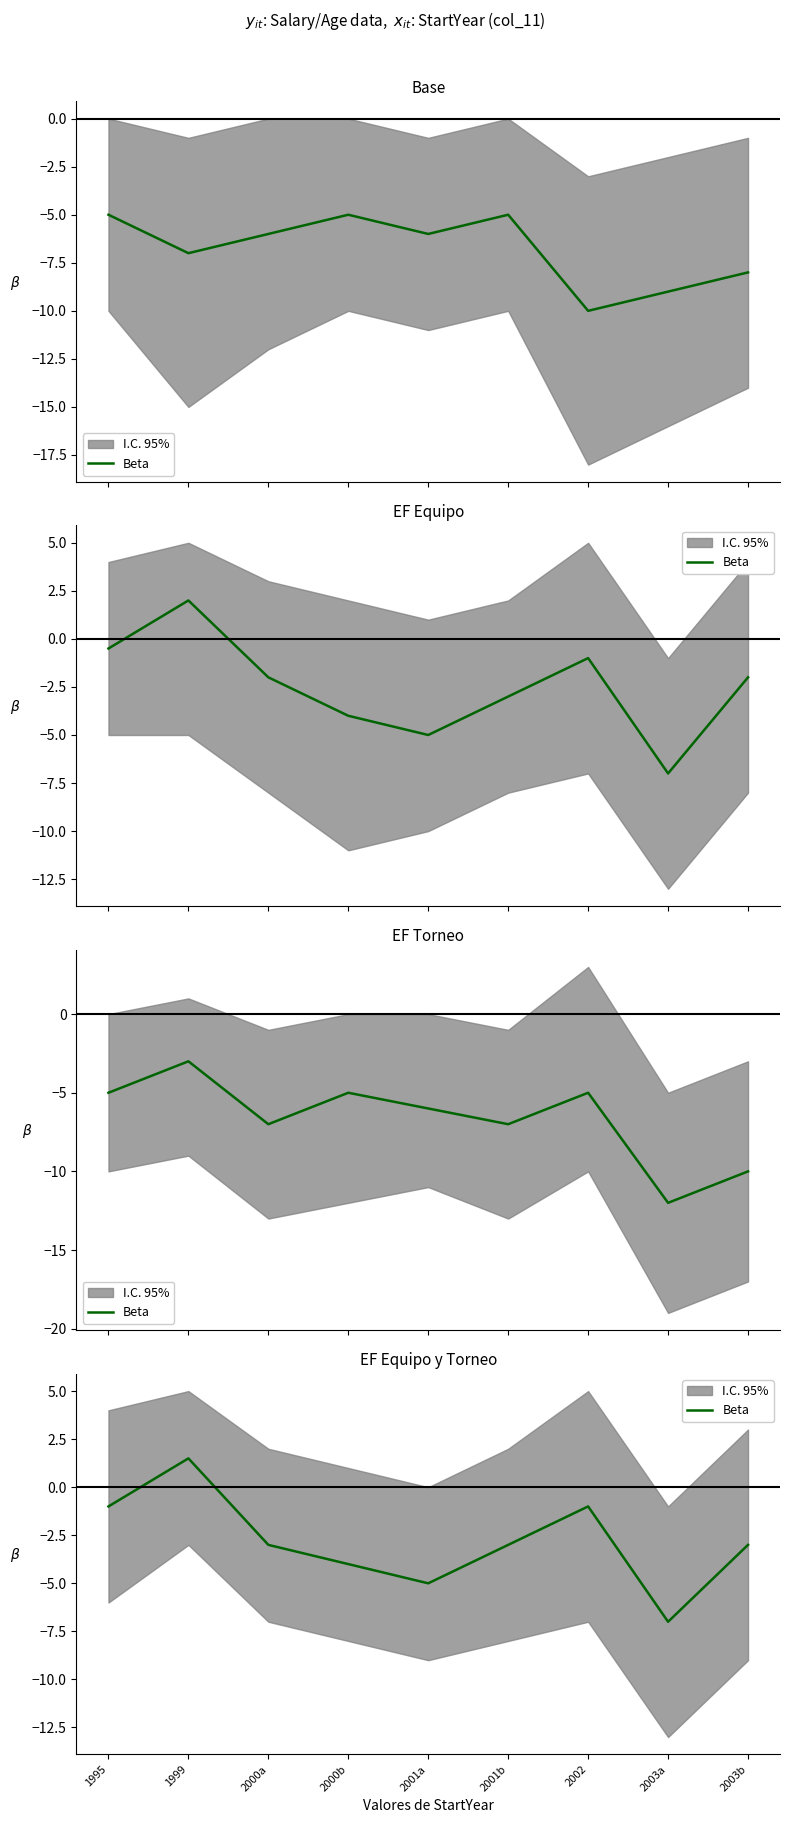

What is the sum of all values?

-25.5